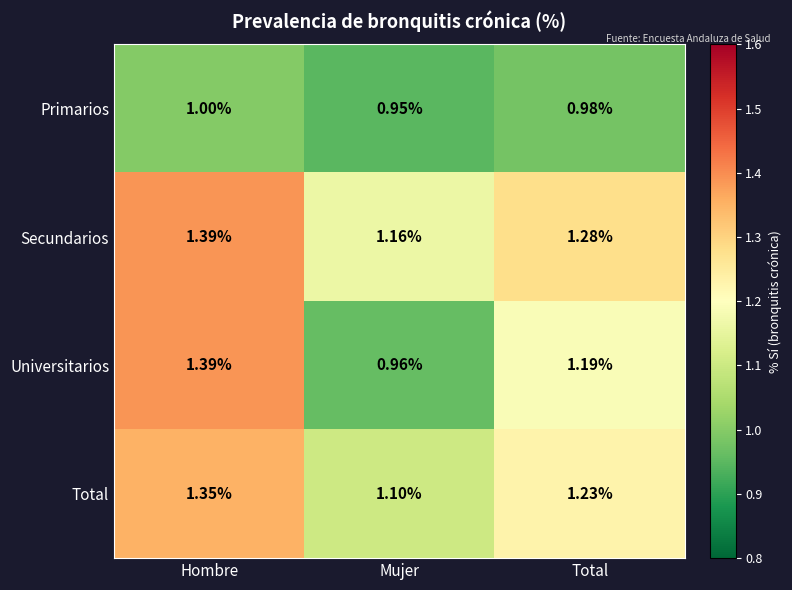

Rank the series at Total from lowest to highest value.

Primarios, Universitarios, Total, Secundarios